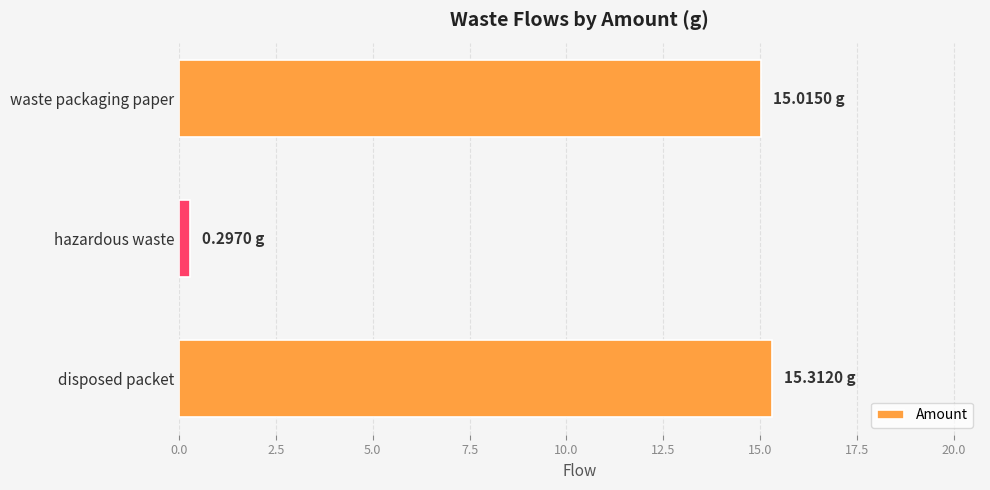

Where is the data nearest to the value 7?

hazardous waste